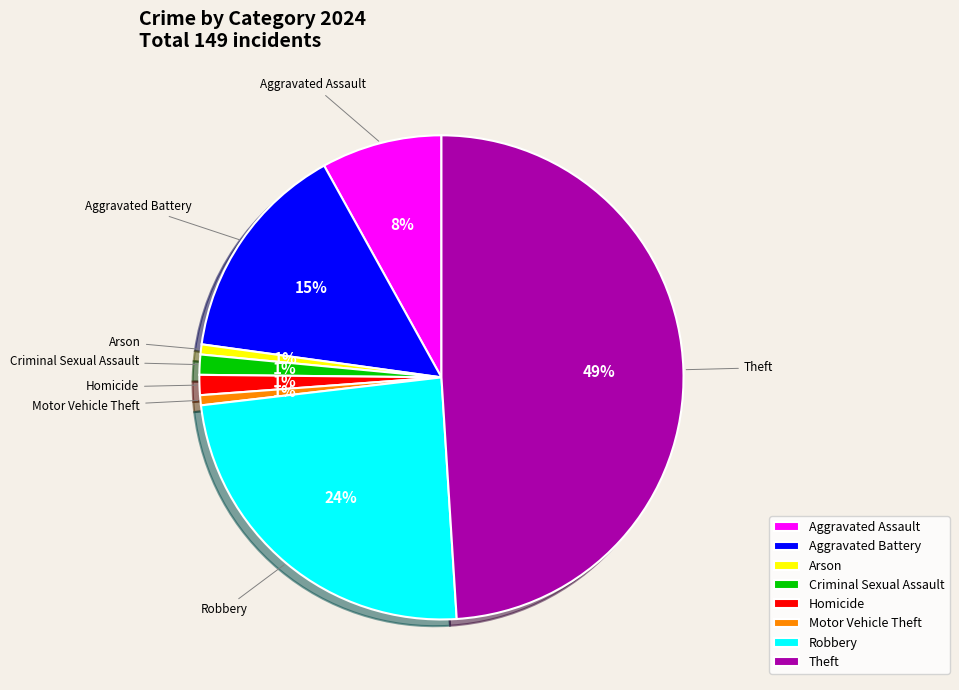

Which slice is the largest?

Theft